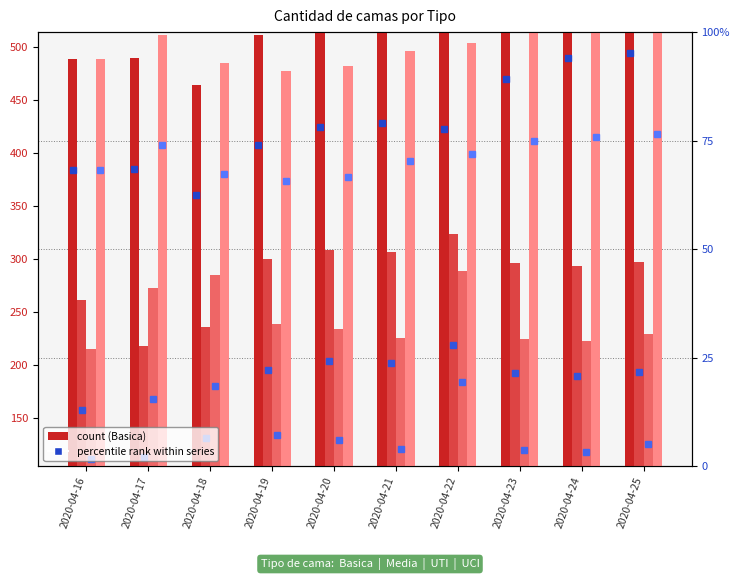

What is the difference between the UTI values at 2020-04-17 and 2020-04-16?

57.0